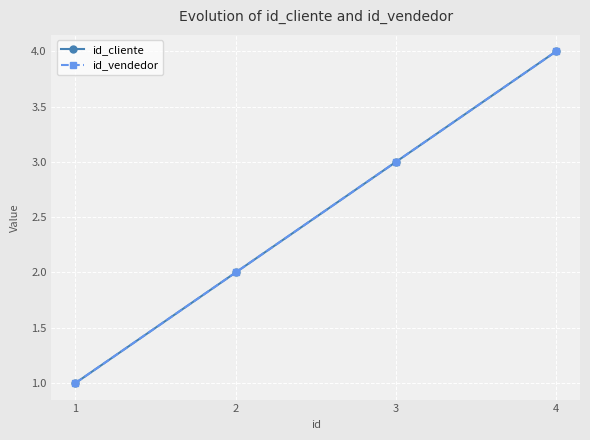

What is the maximum value shown in the chart?

4